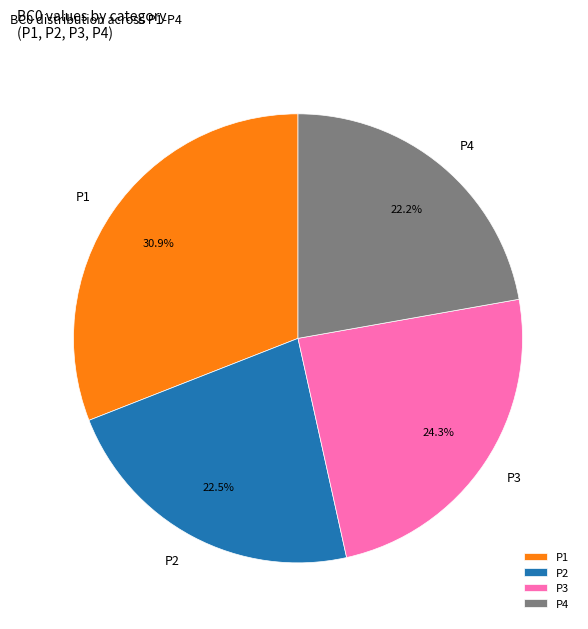

Count the number of slices in the pie.

4